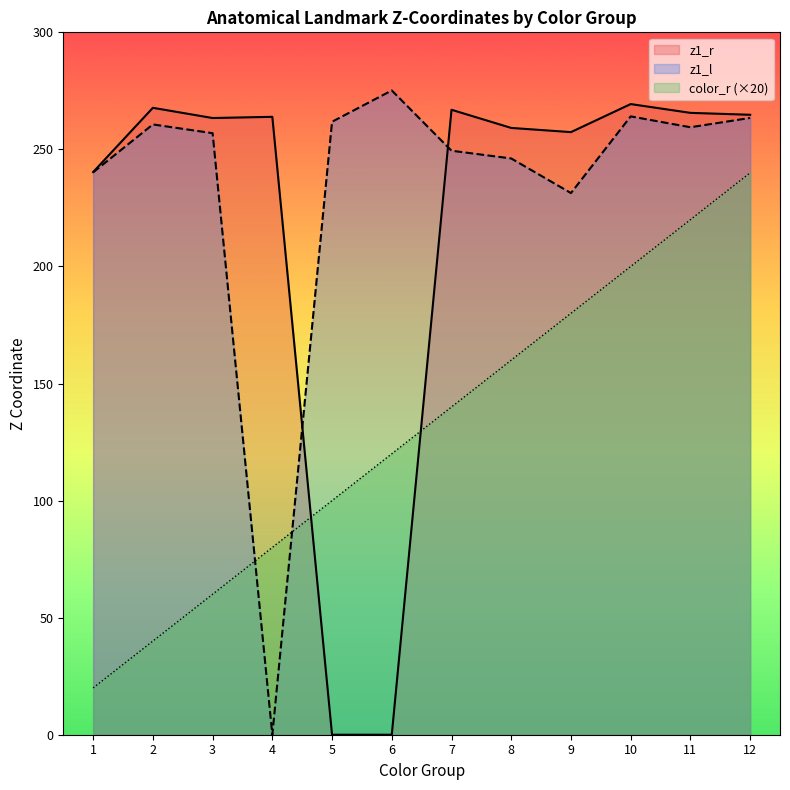

The value of z1_r at 11 is 265.6. True or false?

True